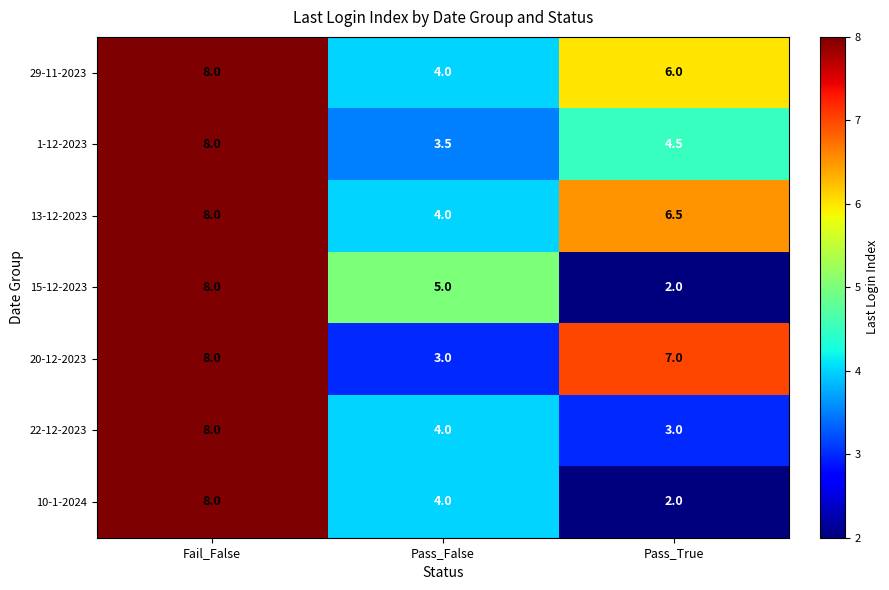

How many 10-1-2024 values are between 2 and 8?

3